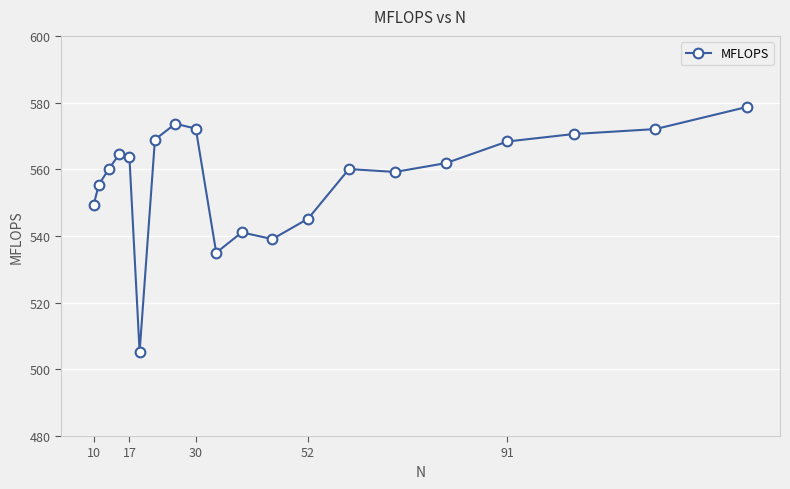

Is this an area chart (filled region under the line)?

No